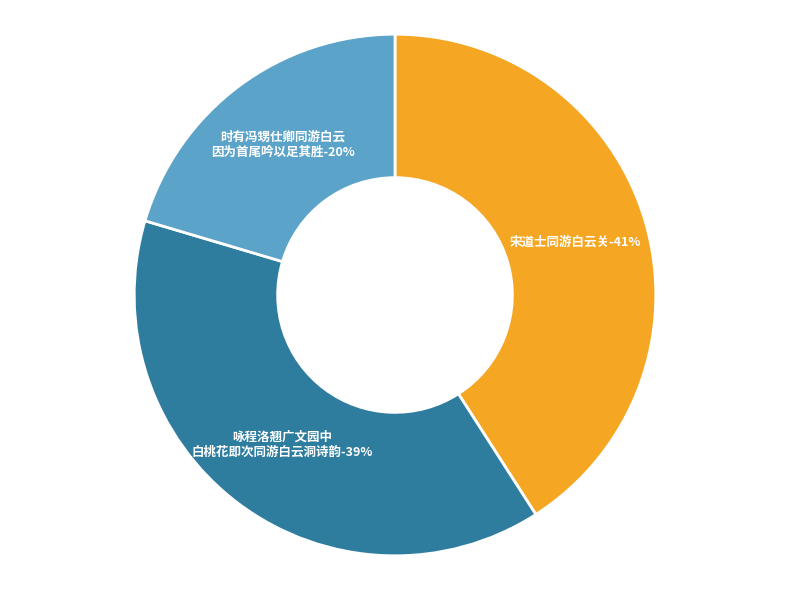

Does 时有冯甥仕卿同游白云因为首尾吟以足其胜 account for over 50% of the chart?

No